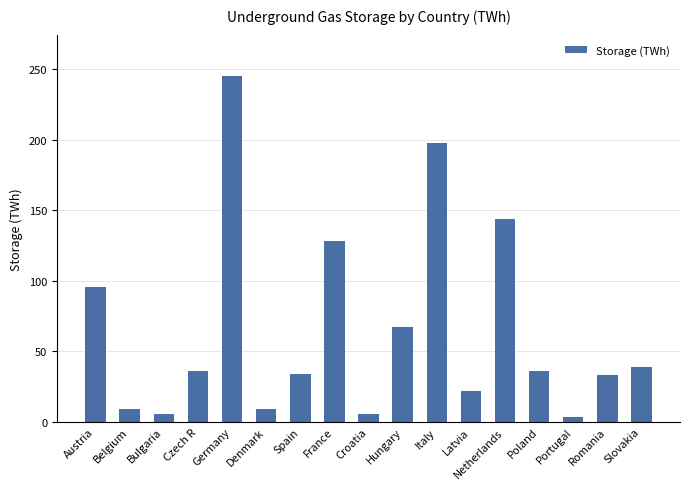

What is the difference between the values at Netherlands and Germany?

101.5